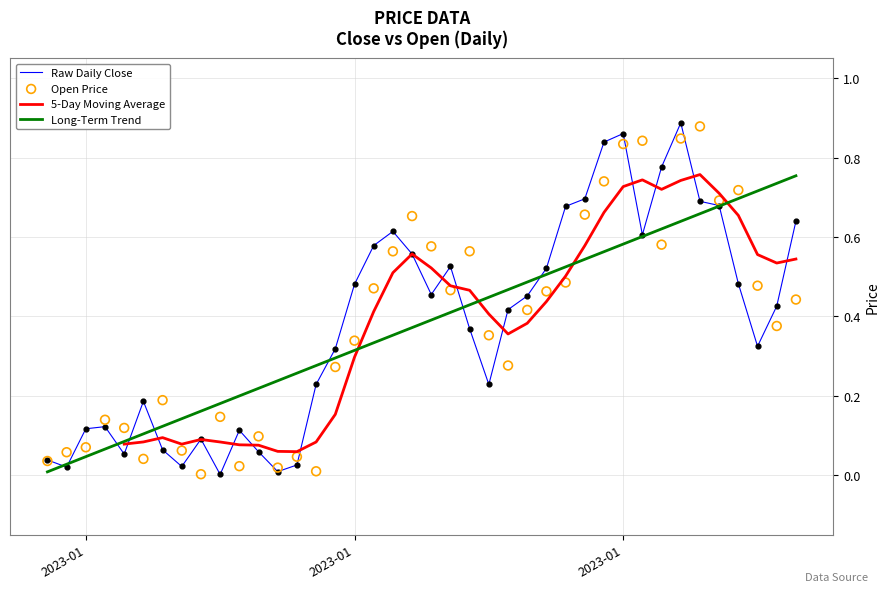

Which series contains the lowest Y value?

Raw Daily Close